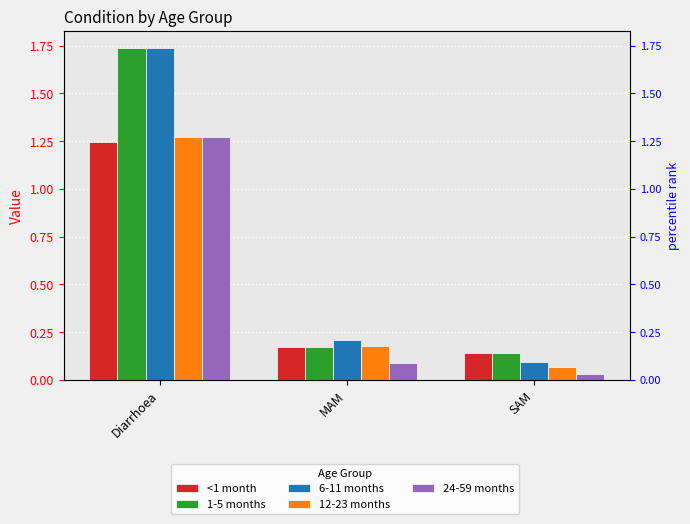

At which category is the sum across all series the highest?

Diarrhoea